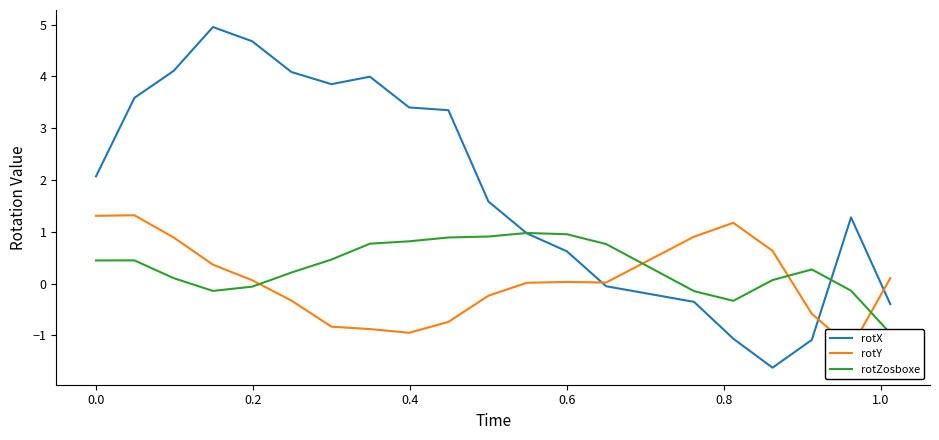

What is the highest value of the rotX series?

5.0